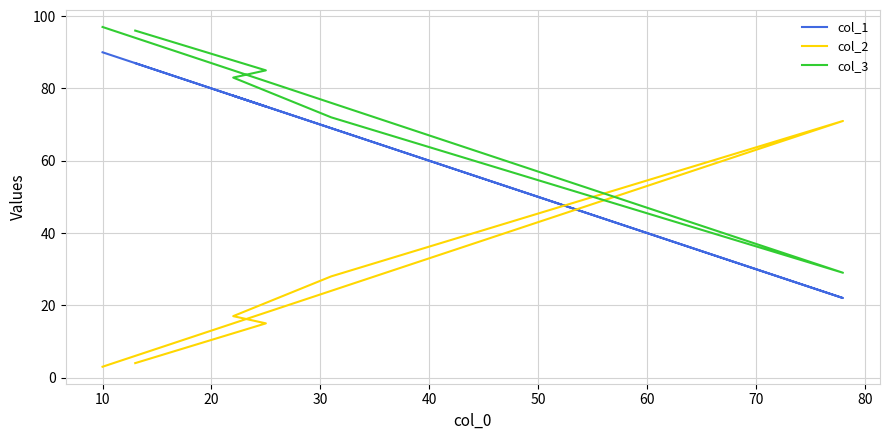

How many values in the col_3 series exceed 85?

2